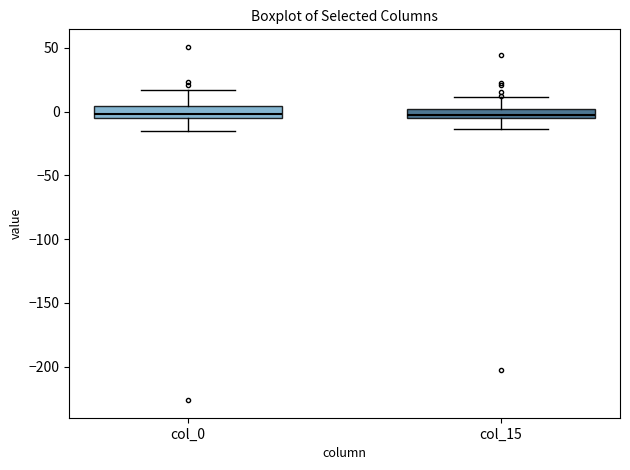

Where does the upper whisker of the box for col_15 end on the y-axis? The values are not printed on the chart, so give them approximately, as read against the axis.

10